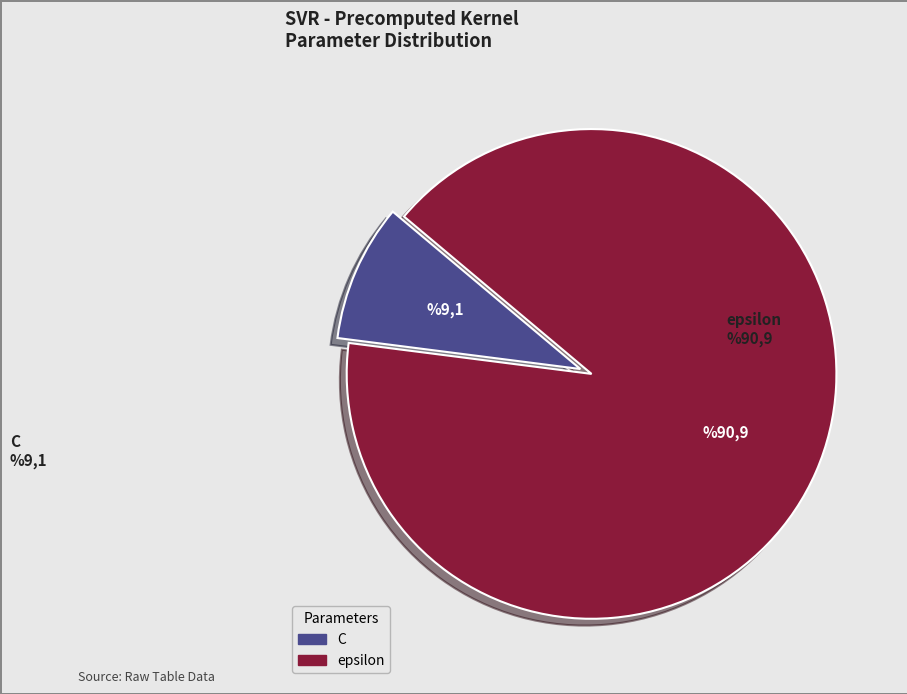

Combined, do epsilon and C account for over 50%?

Yes